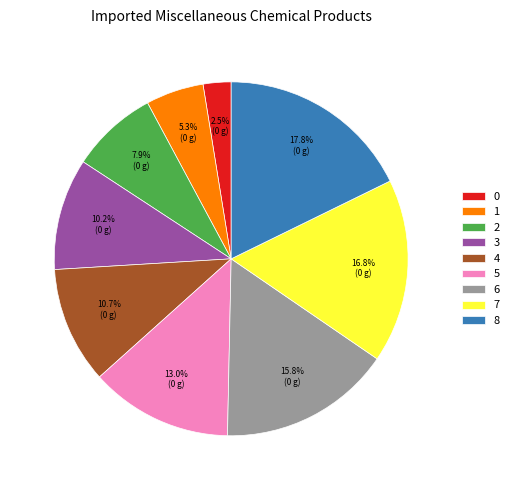

Which slice is the largest?

8